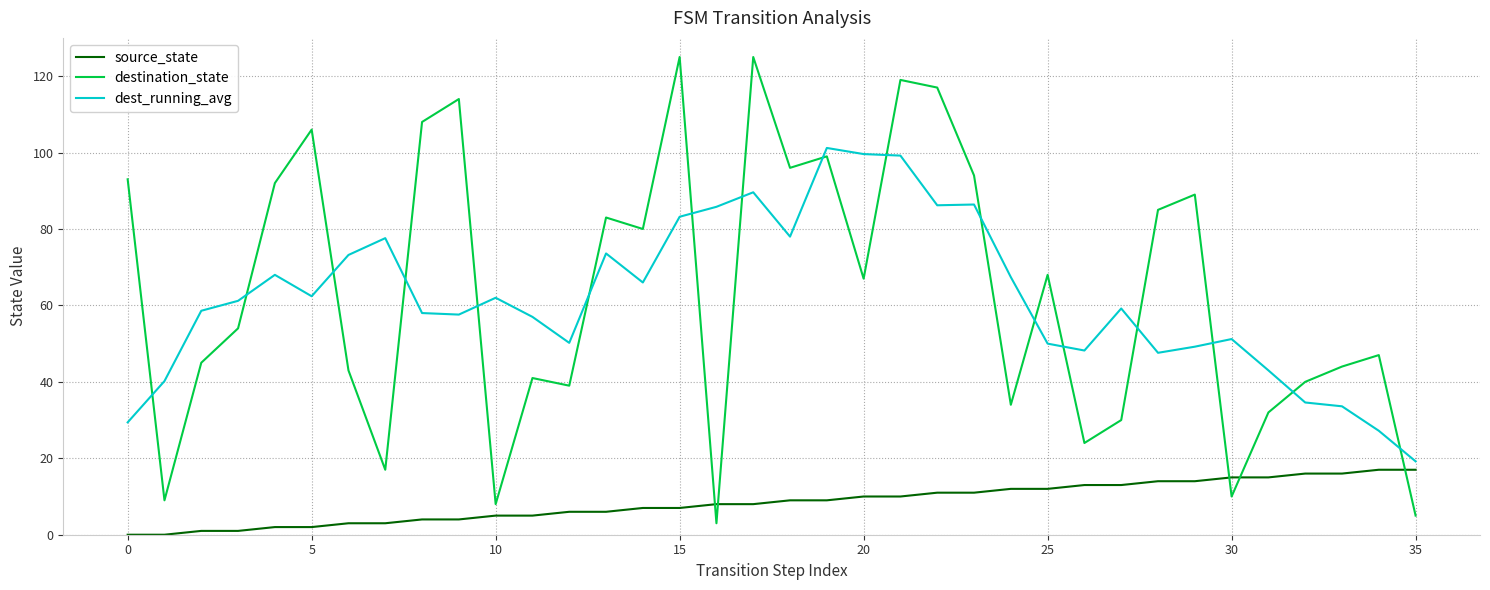

List the series in order of their peak value, highest first.

destination_state, dest_running_avg, source_state